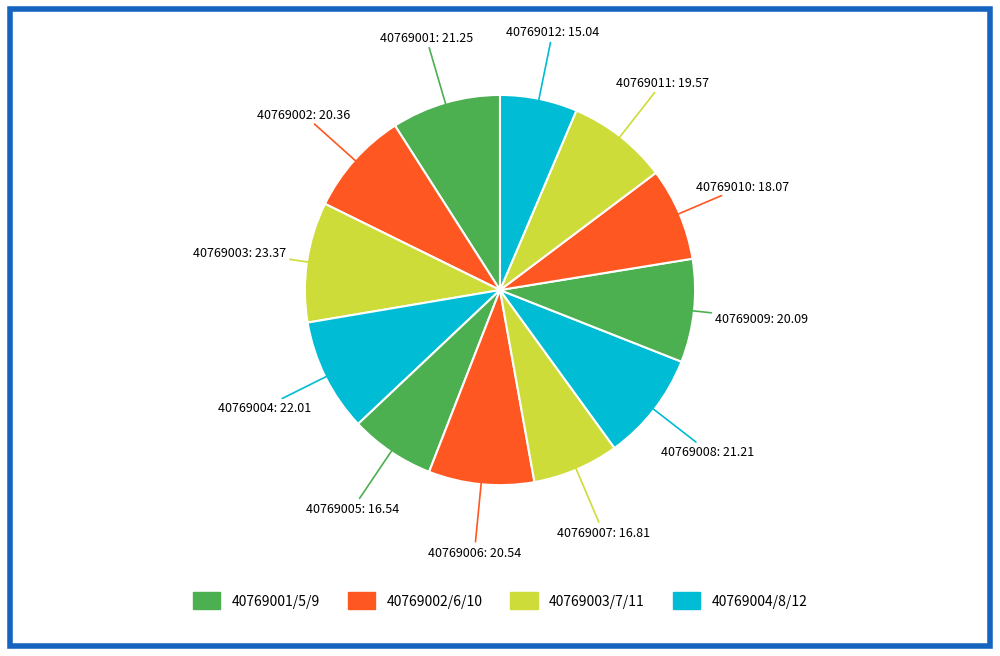

How many slices are in this pie chart?

12